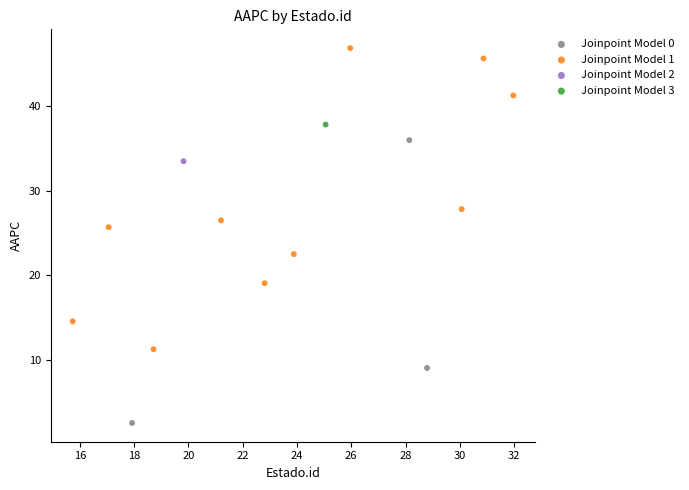

Which series contains the highest Y value?

Joinpoint Model 1